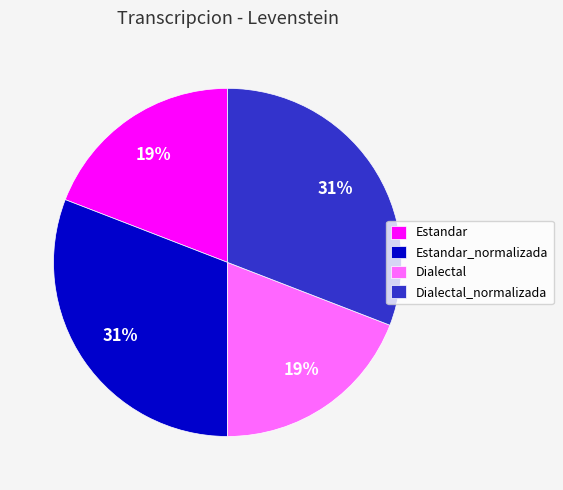

True or false: Estandar accounts for 19% of the total.

True